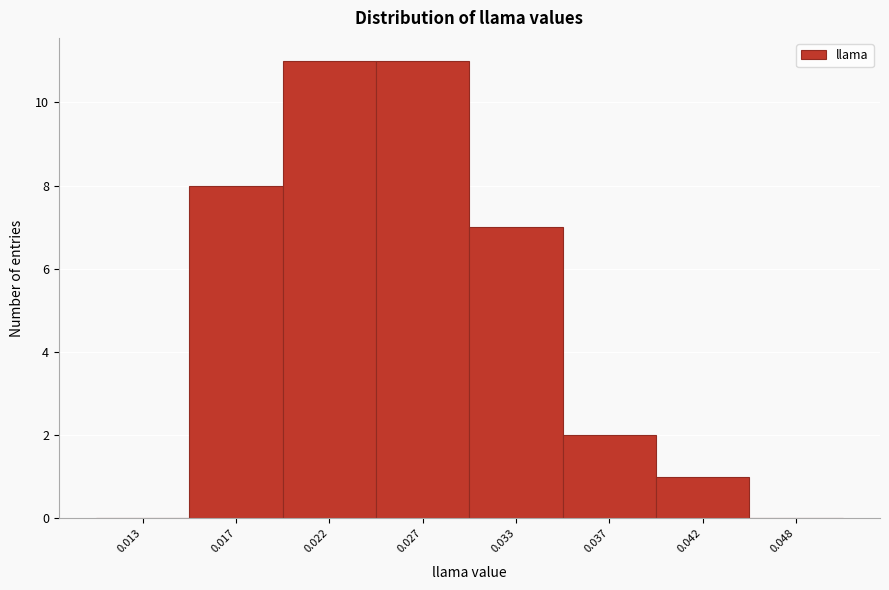

Reading left to right, transcribe all the data shown in this chart.

0.013=0	0.017=8	0.022=11	0.027=11	0.033=7	0.037=2	0.042=1	0.048=0